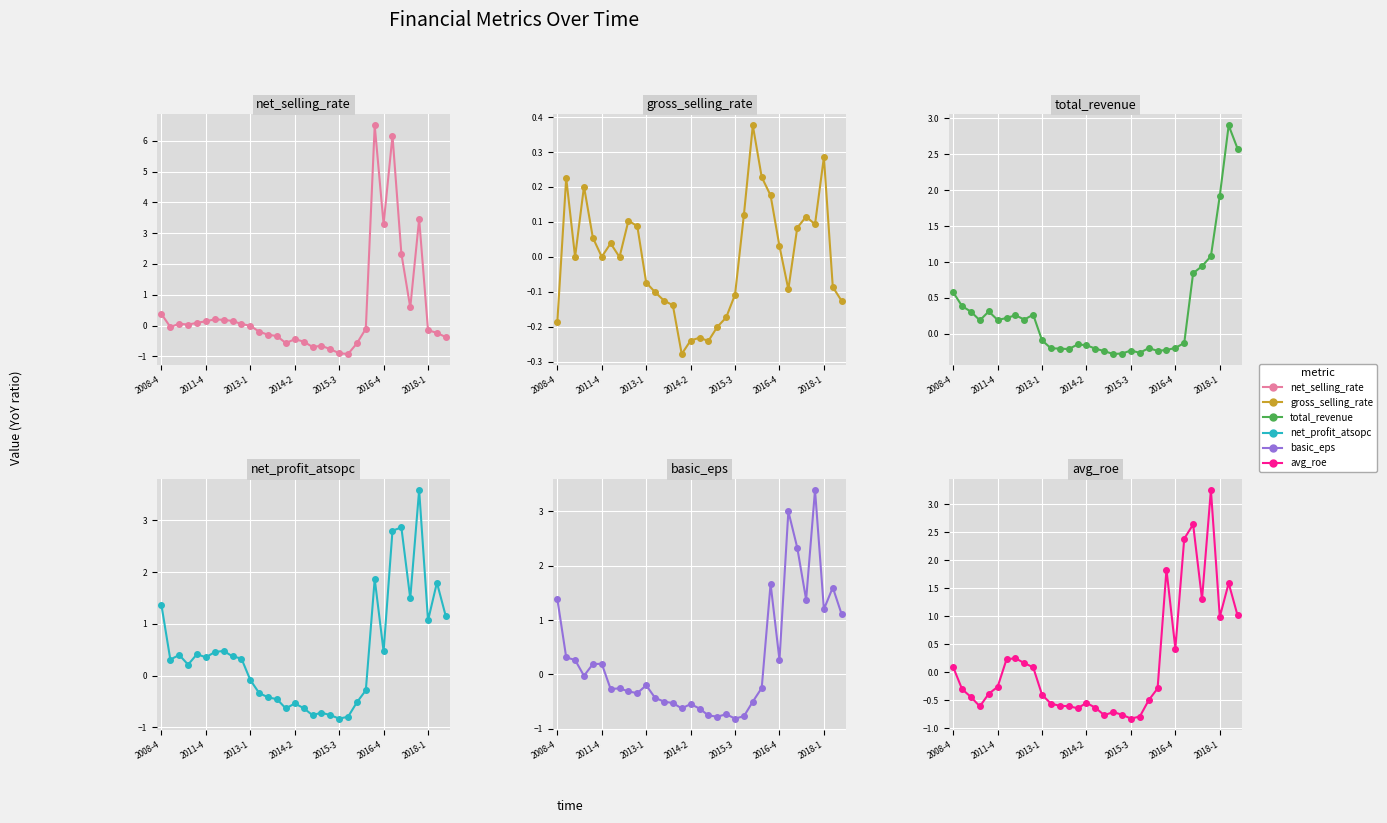

How many values in the gross_selling_rate series exceed 0?

16